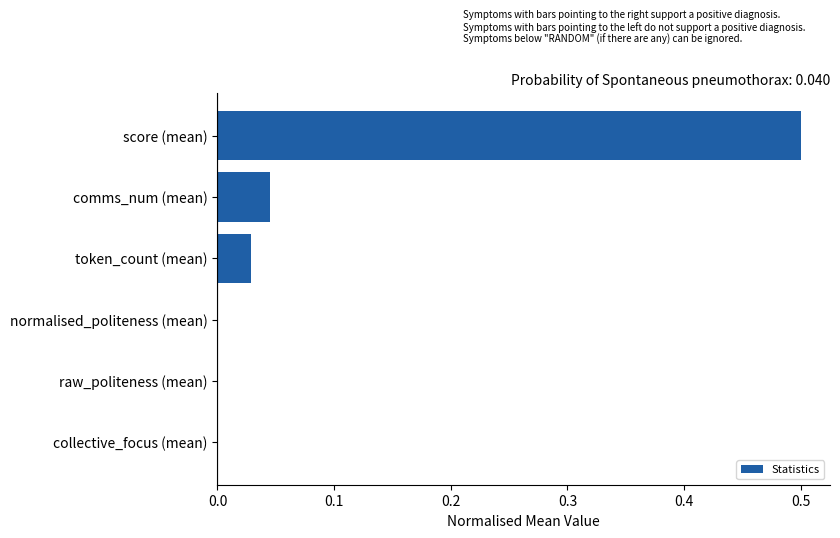

What is the sum of all values?

0.6